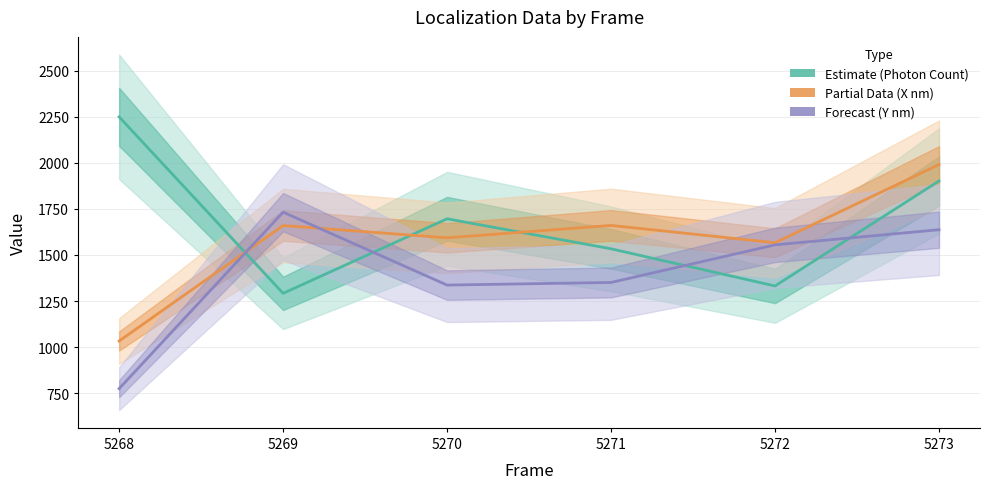

Reading left to right, extract all data points from this chart.

Photon Count (Estimate): 5268=2248.7	5269=1291.8	5270=1696.1	5271=1533.3	5272=1331.9	5273=1901.4
X (nm) scaled (Partial): 5268=1033.5	5269=1659.4	5270=1592.9	5271=1660.2	5272=1566.2	5273=1990.4
Y (nm) scaled (Forecast): 5268=775.1	5269=1732.0	5270=1336.6	5271=1350.8	5272=1554.7	5273=1636.9